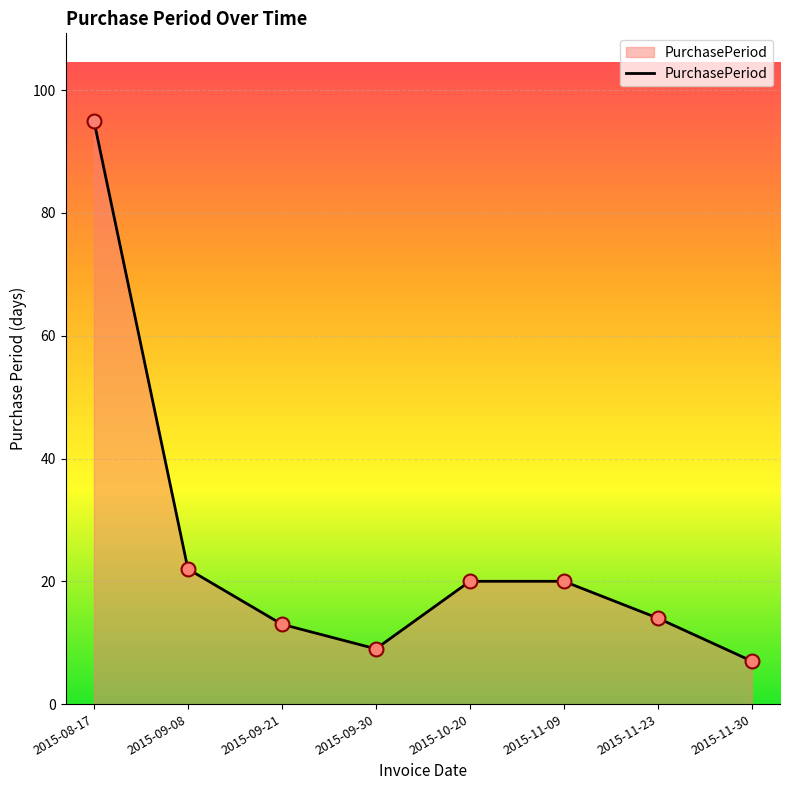

Approximately how many times larger is the value at 2015-09-08 compared to 2015-11-30?

3.1